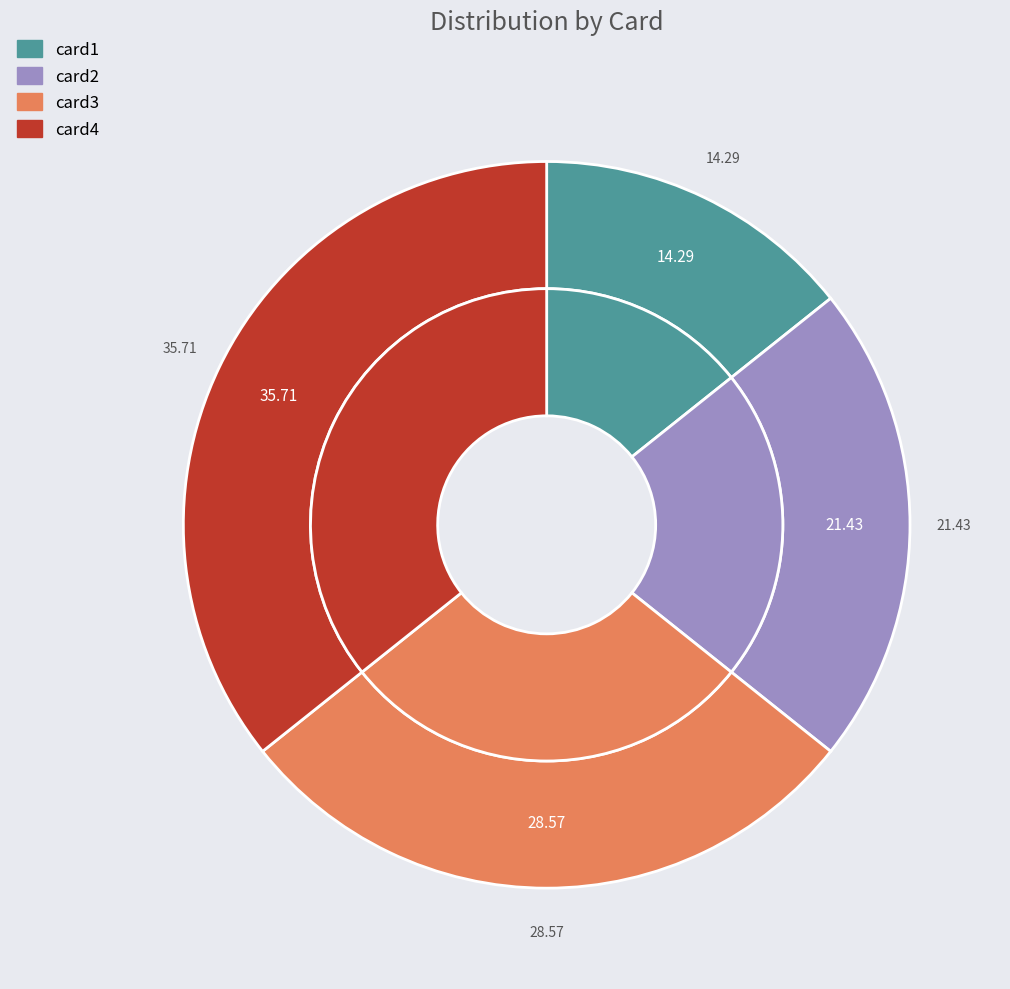

Does card3 represent more than half of the total?

No